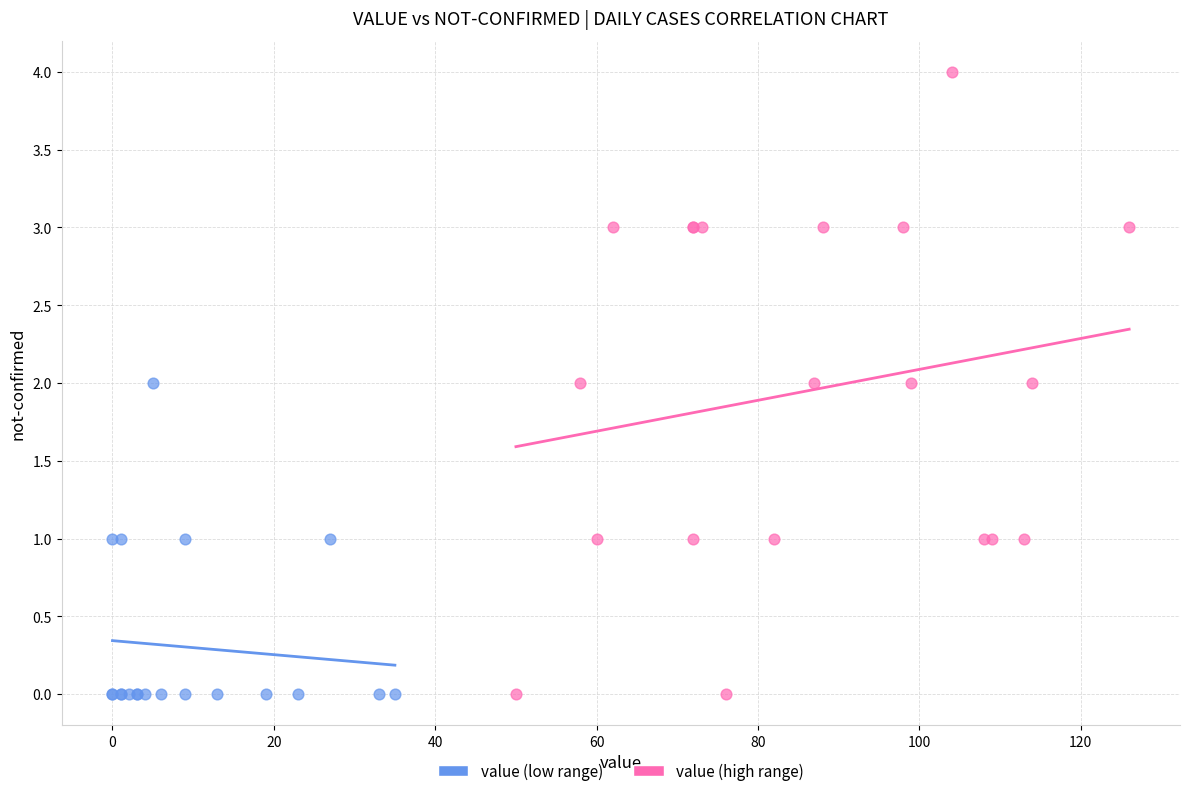

Which series contains the highest Y value?

value (high range)